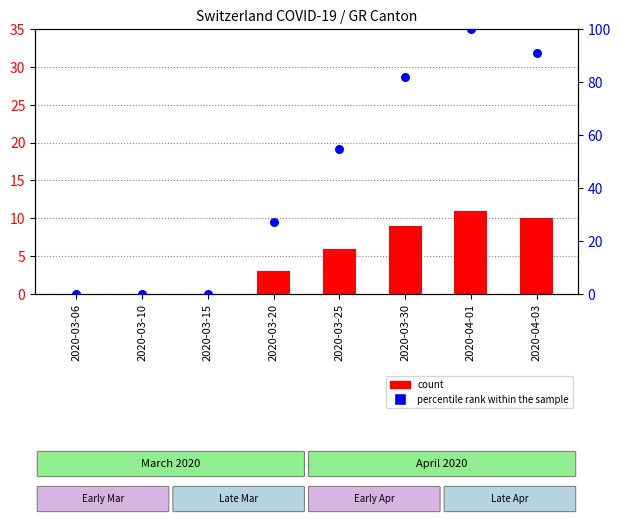

At which category is the sum across all series the highest?

2020-04-01